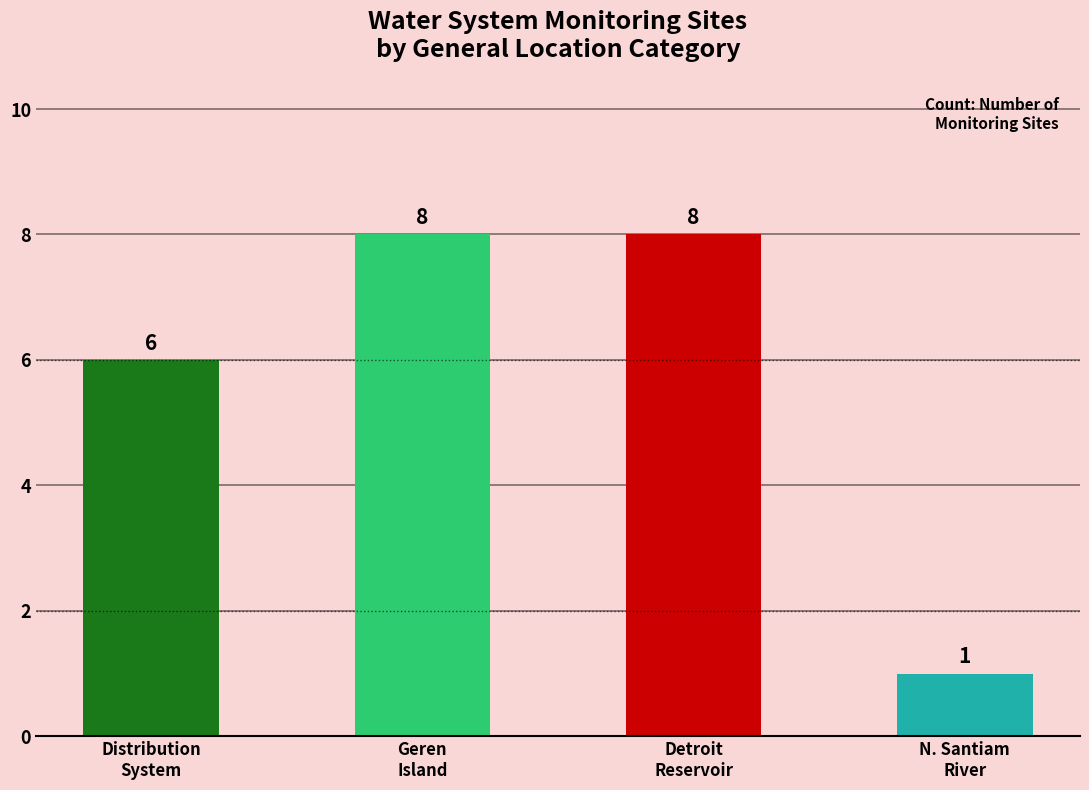

What is the difference between the values at Detroit
Reservoir and Distribution
System?

2